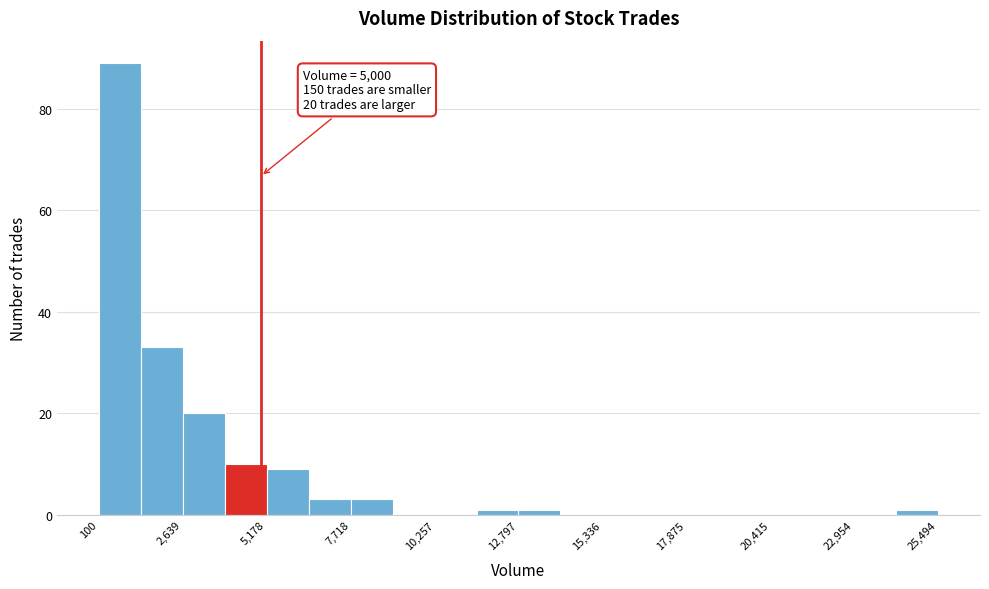

Read against the x-axis, roughly where is the centre of the tallest bar?

500